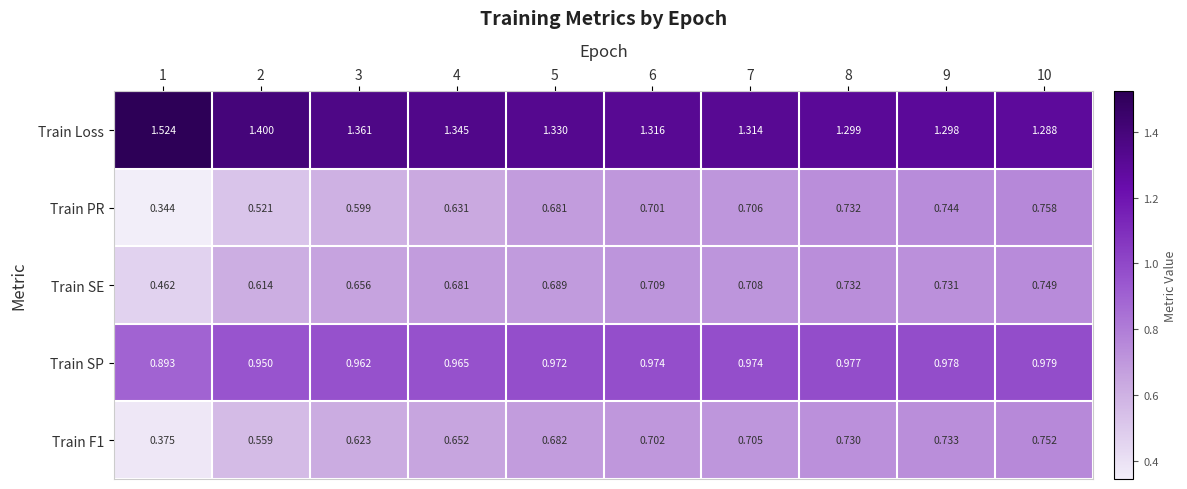

Which series has the largest total across all categories?

Train Loss